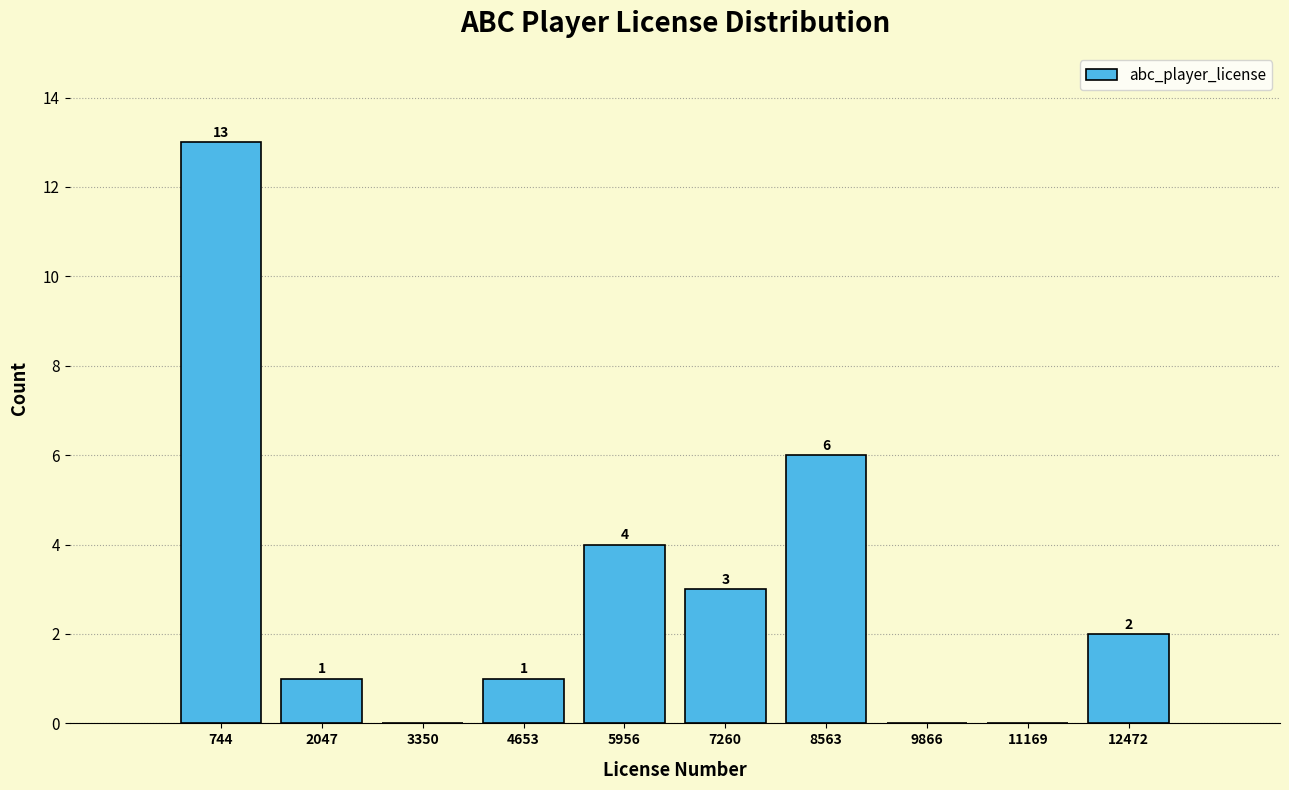

Over which range of the x-axis is the bar tallest?

0 to 1400